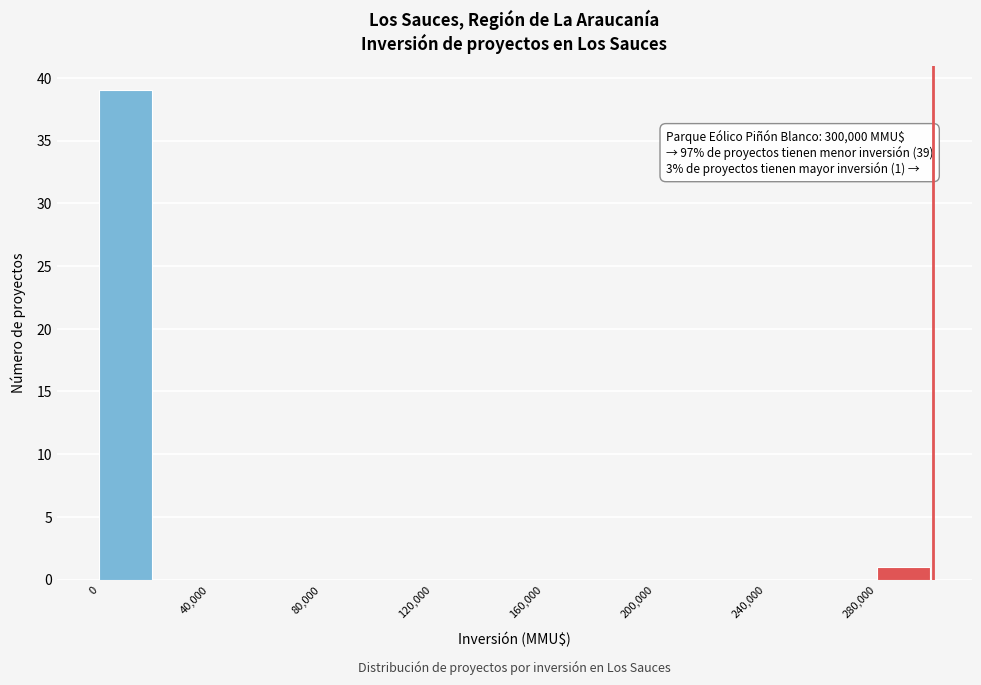

Over which range of the x-axis is the bar tallest?

0 to 20000